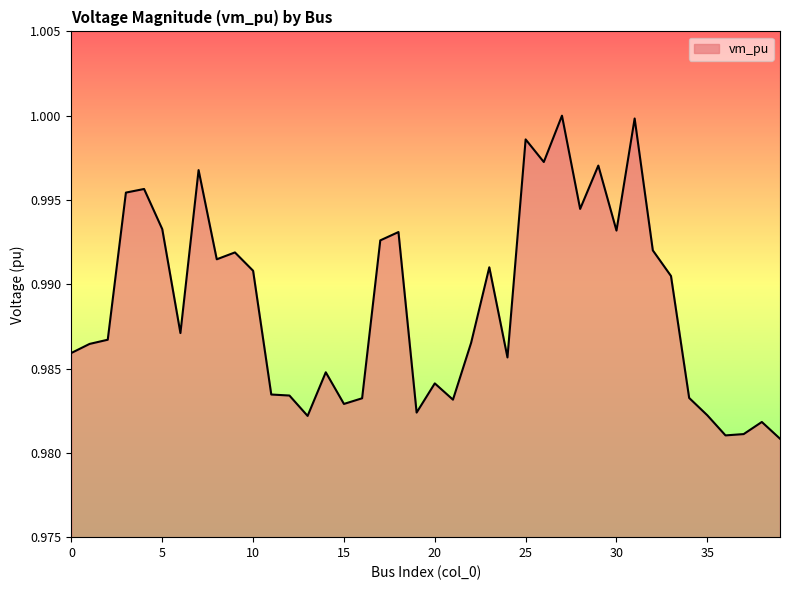

What is the value of the 40th point from the left?

1.0